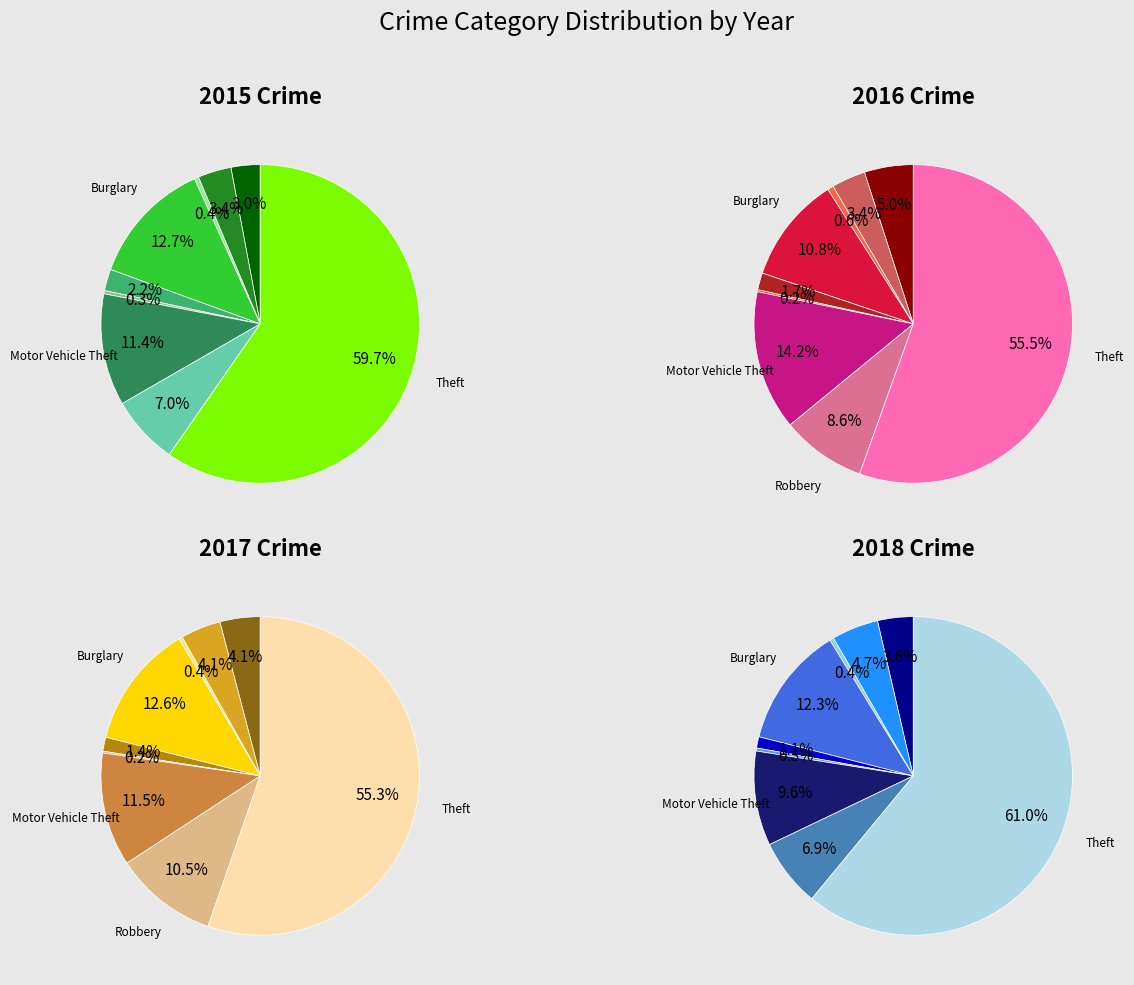

Which slice is the largest?

Theft